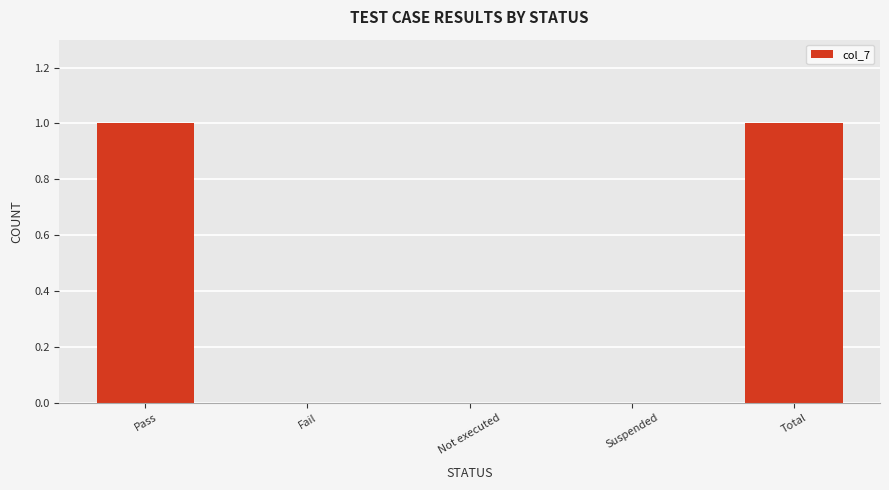

Does the chart contain stacked bars?

No